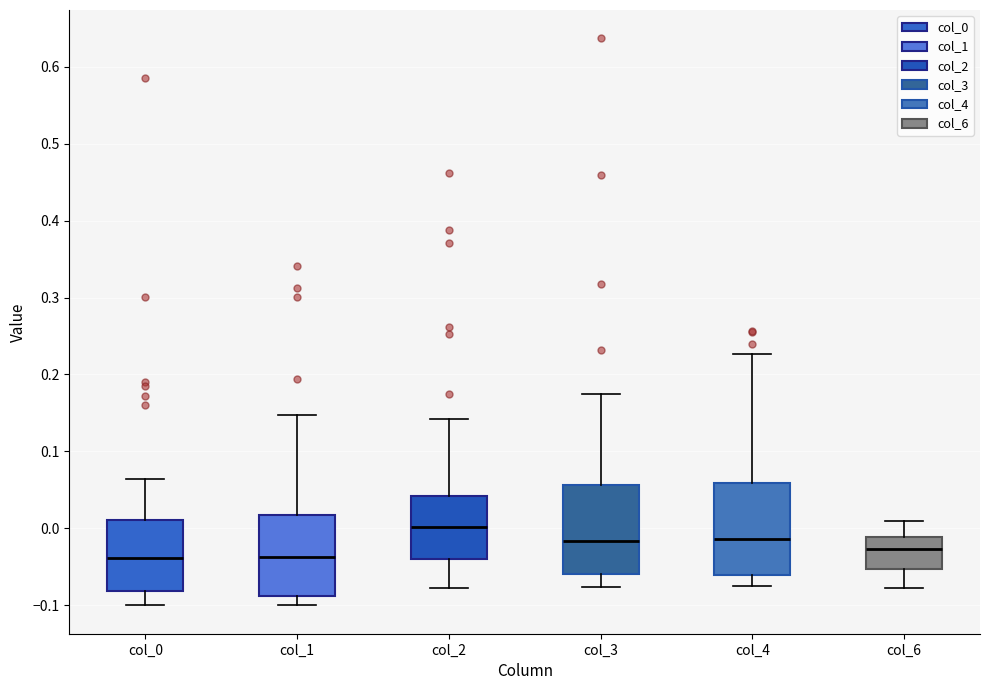

Reading left to right, transcribe this box plot: for each box, give where its median line is, the range the box spans, and where its two whiskers end, as read against the y-axis. The values are not printed on the chart, so give them approximately, as read against the axis.

col_0: median -0.04, box -0.08 to 0.01, whiskers -0.10 to 0.06
col_1: median -0.04, box -0.09 to 0.02, whiskers -0.10 to 0.15
col_2: median 0.00, box -0.04 to 0.04, whiskers -0.08 to 0.14
col_3: median -0.02, box -0.06 to 0.06, whiskers -0.08 to 0.18
col_4: median -0.01, box -0.06 to 0.06, whiskers -0.07 to 0.23
col_6: median -0.03, box -0.05 to -0.01, whiskers -0.08 to 0.01